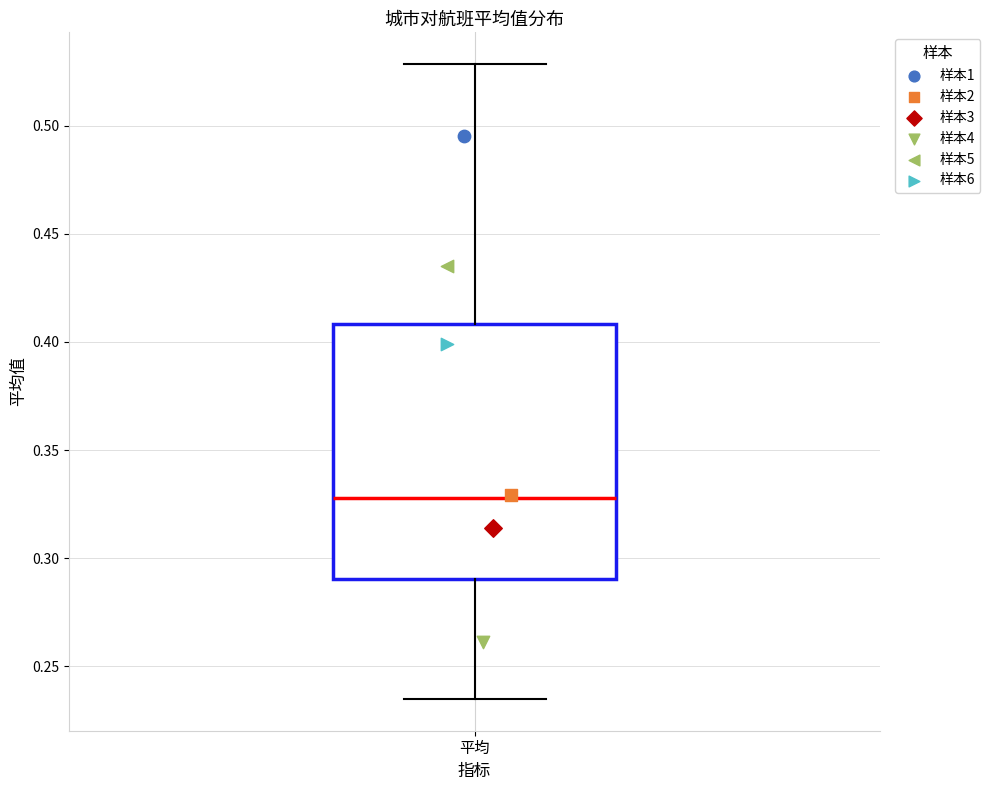

Read this box plot against the y-axis: the position of the median line, the range covered by the box, and the ends of both whiskers. The values are not printed on the chart, so give them approximately, as read against the axis.

median 0.330, box 0.290 to 0.410, whiskers 0.235 to 0.530